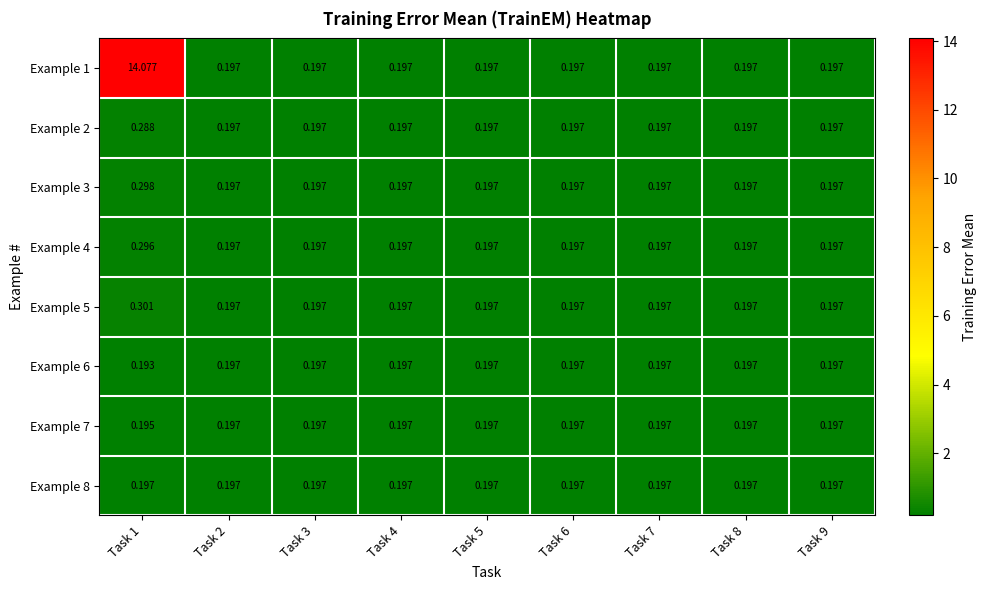

Is the value of Example 8 at Task 3 greater than the value of Example 2 at Task 1?

No